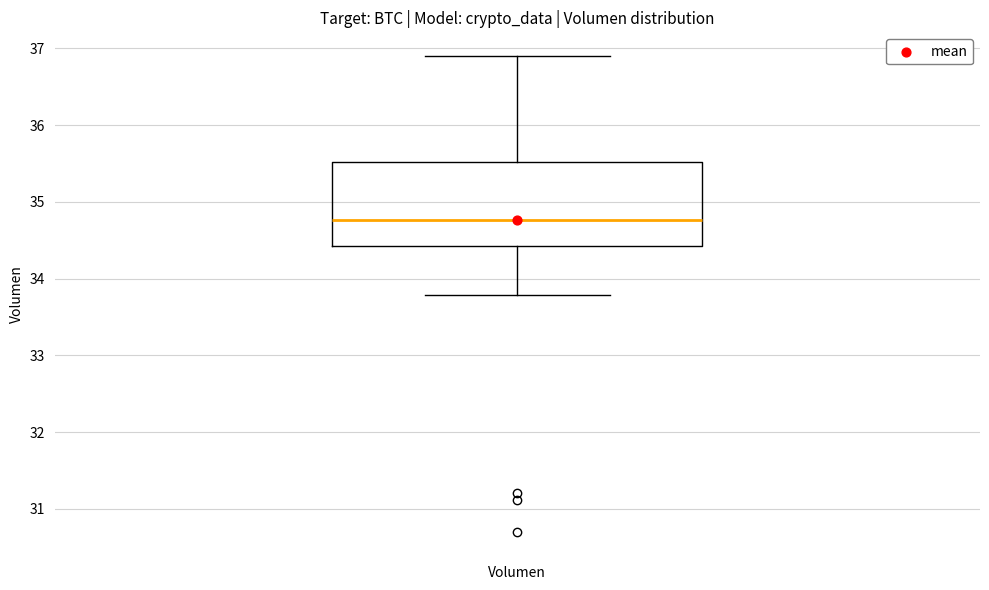

Transcribe this box plot: give where the median line is, the range the box spans, and where the two whiskers end, as read against the y-axis. The values are not printed on the chart, so give them approximately, as read against the axis.

median 34.8, box 34.4 to 35.5, whiskers 33.8 to 36.9